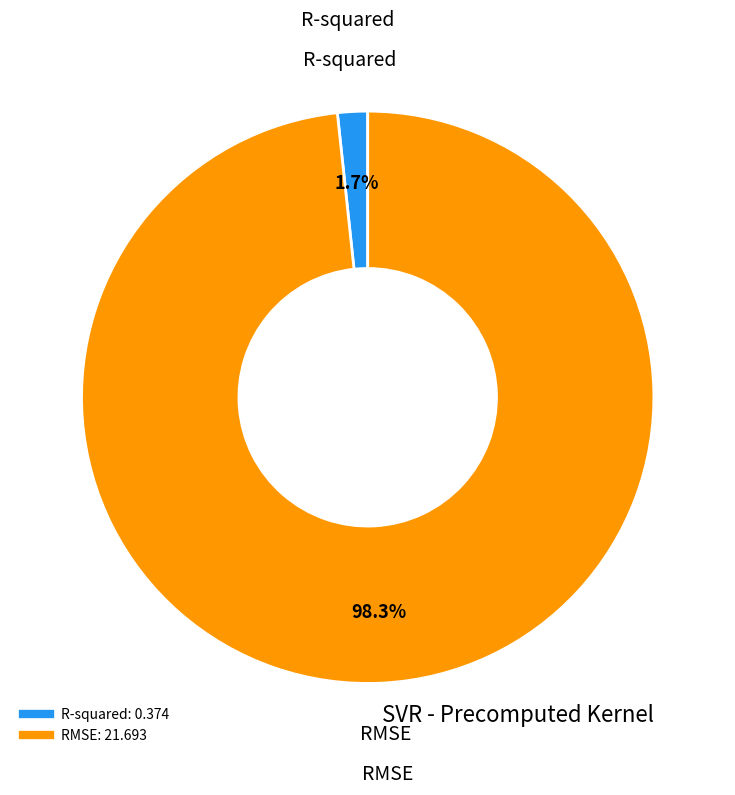

To the nearest percent, what is the difference between the RMSE and R-squared slice percentages?

97%